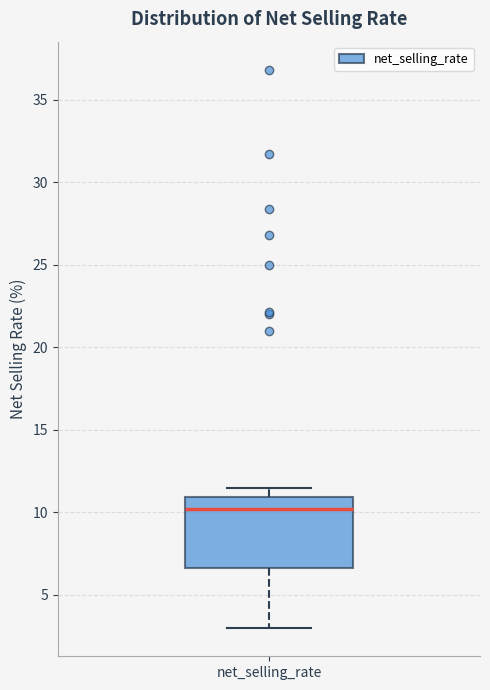

Transcribe this box plot: give where the median line is, the range the box spans, and where the two whiskers end, as read against the y-axis. The values are not printed on the chart, so give them approximately, as read against the axis.

median 10.0, box 6.5 to 11.0, whiskers 3.0 to 11.5